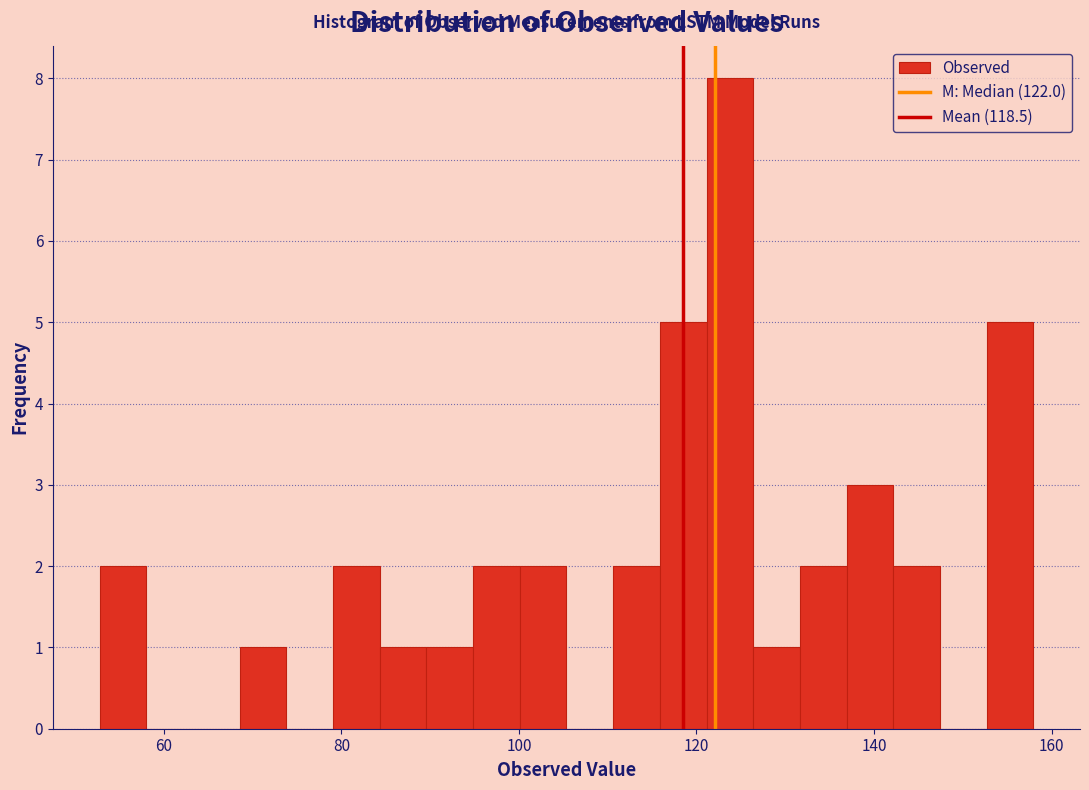

Read against the x-axis, roughly where is the centre of the tallest bar?

124